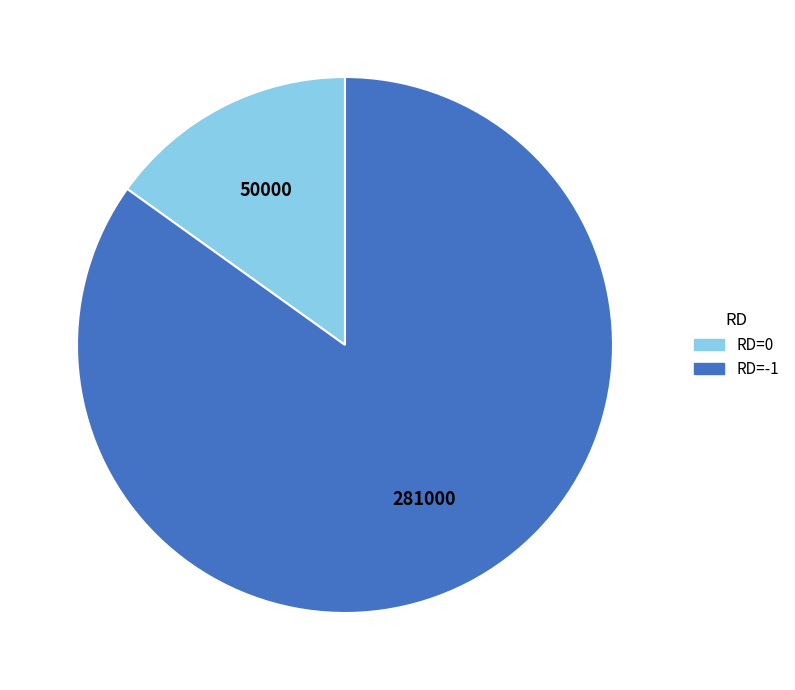

Is there a majority slice in this chart?

Yes